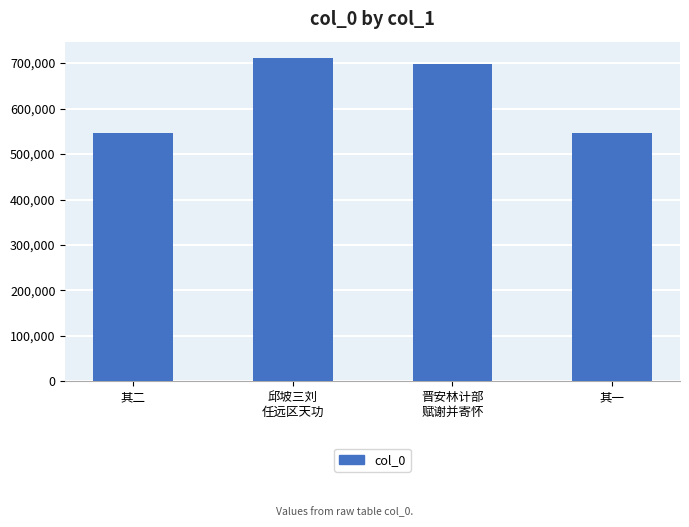

What is the label of the 4th bar from the left?

其一